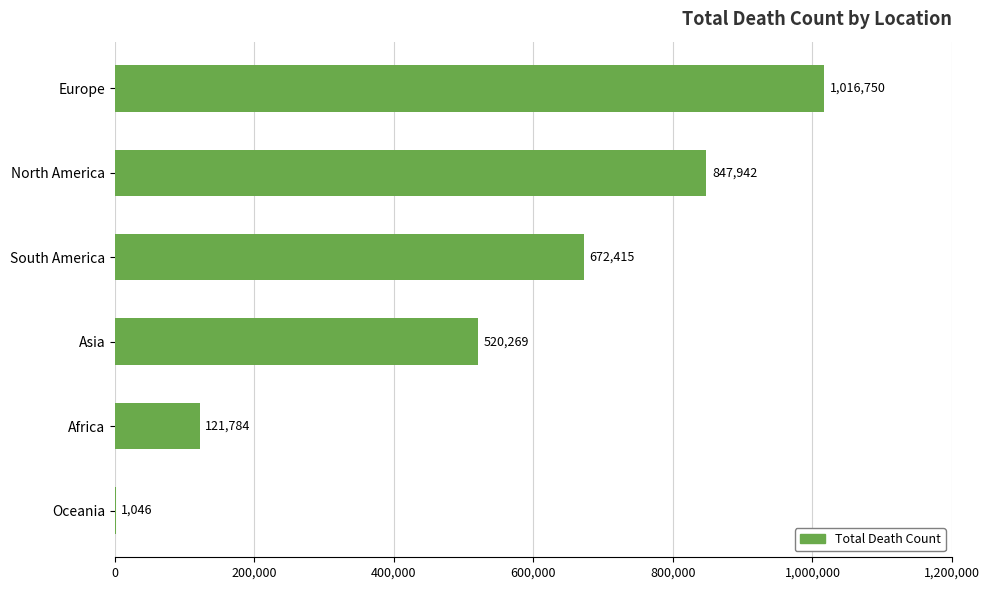

What is the maximum value shown in the chart?

1016750